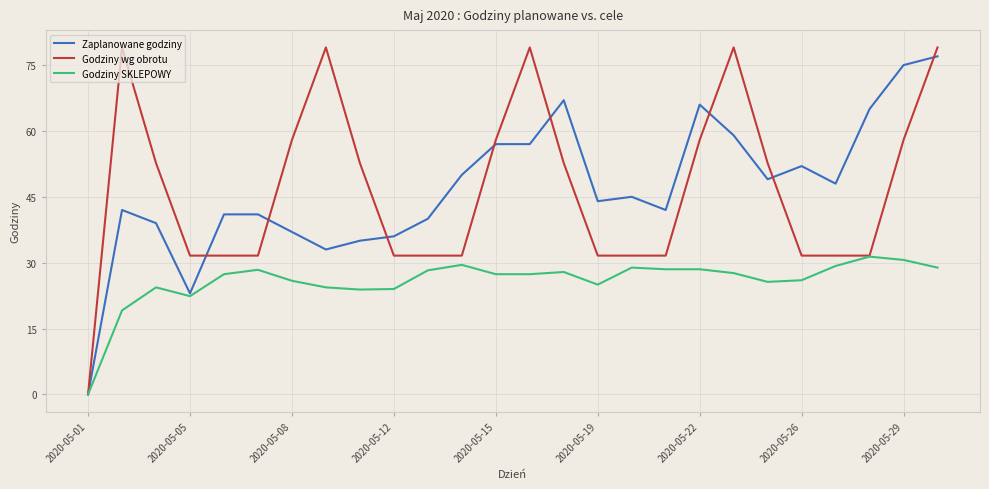

Which series has the largest range (max minus min)?

Godziny wg obrotu